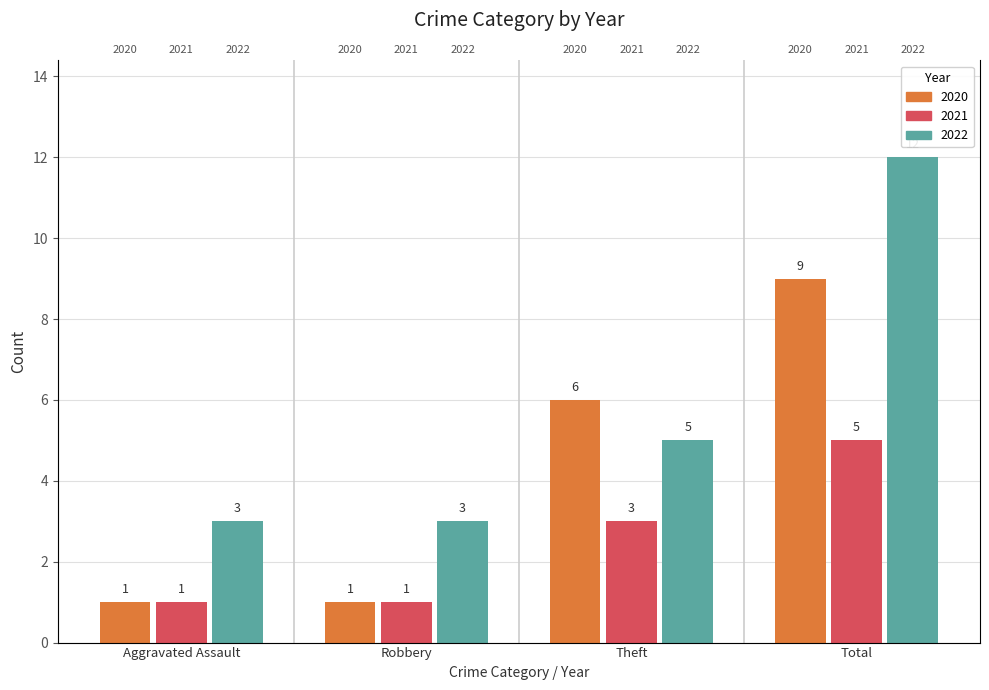

Which series has the largest total across all categories?

2022